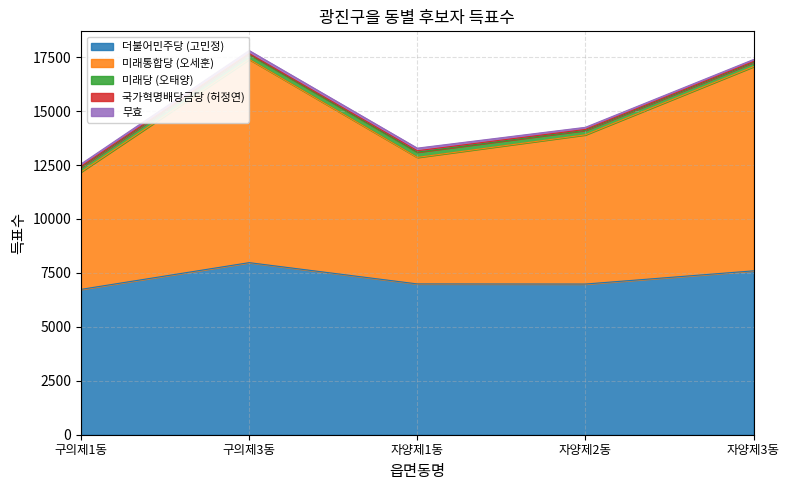

What are all the series names shown in the legend?

더불어민주당 (고민정), 미래통합당 (오세훈), 미래당 (오태양), 국가혁명배당금당 (허정연), 무효